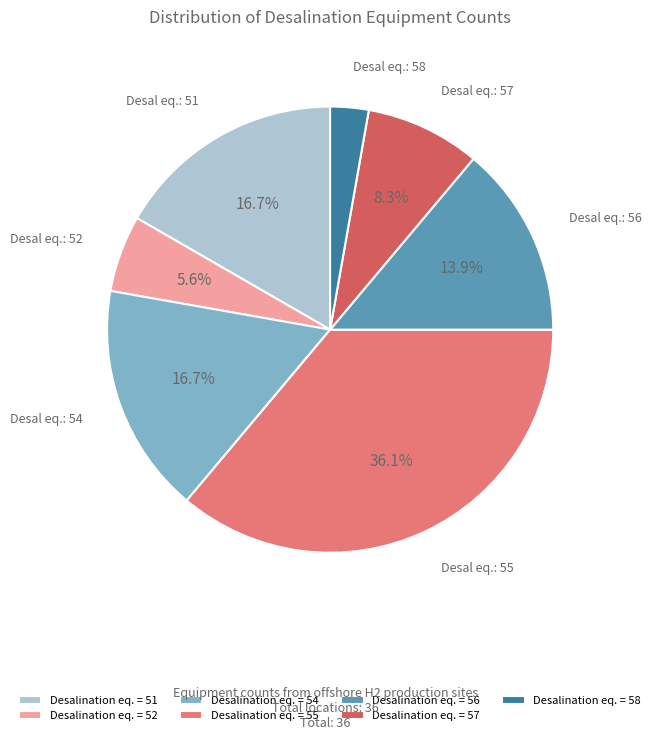

Does Desalination eq. = 56 account for over 50% of the chart?

No